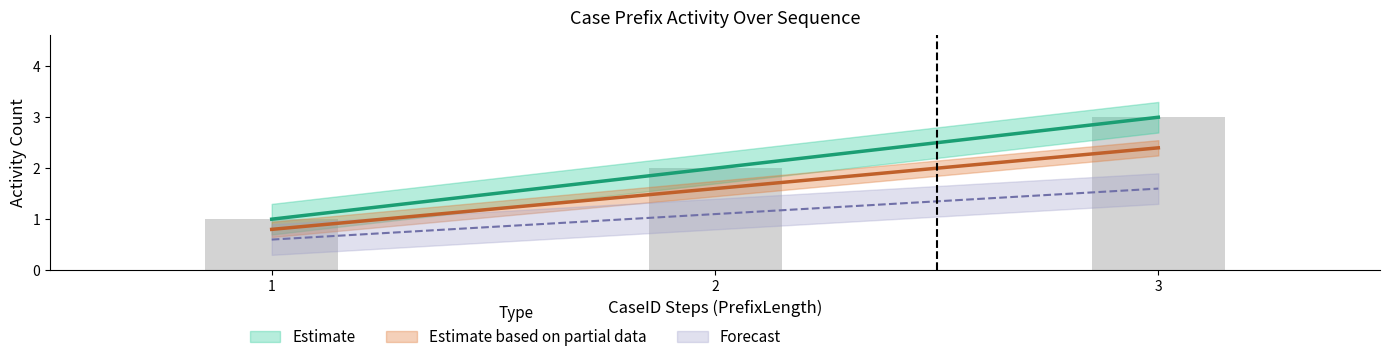

What is the sum of the PrefixLength values at 1 and 2?

3